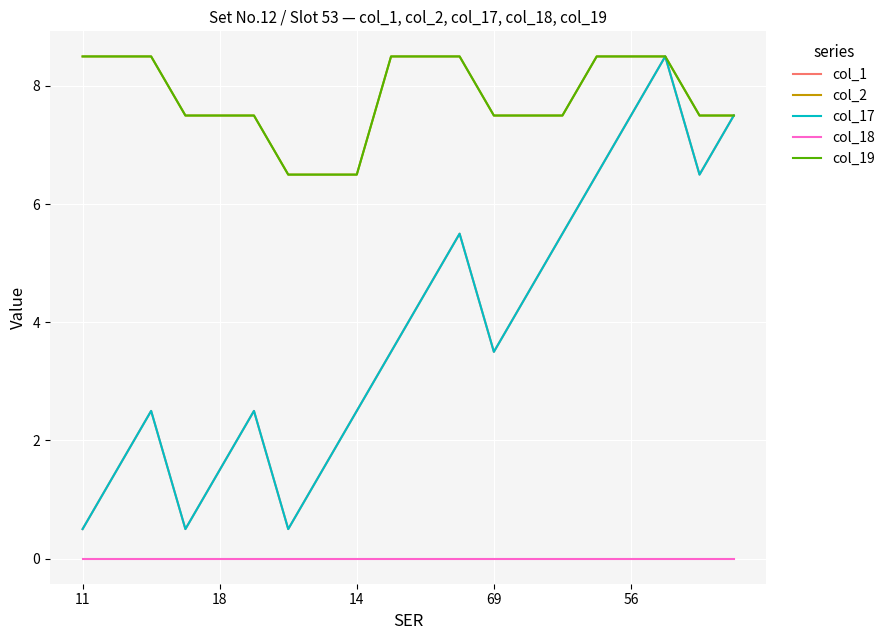

Where is the first local minimum for col_1?

69